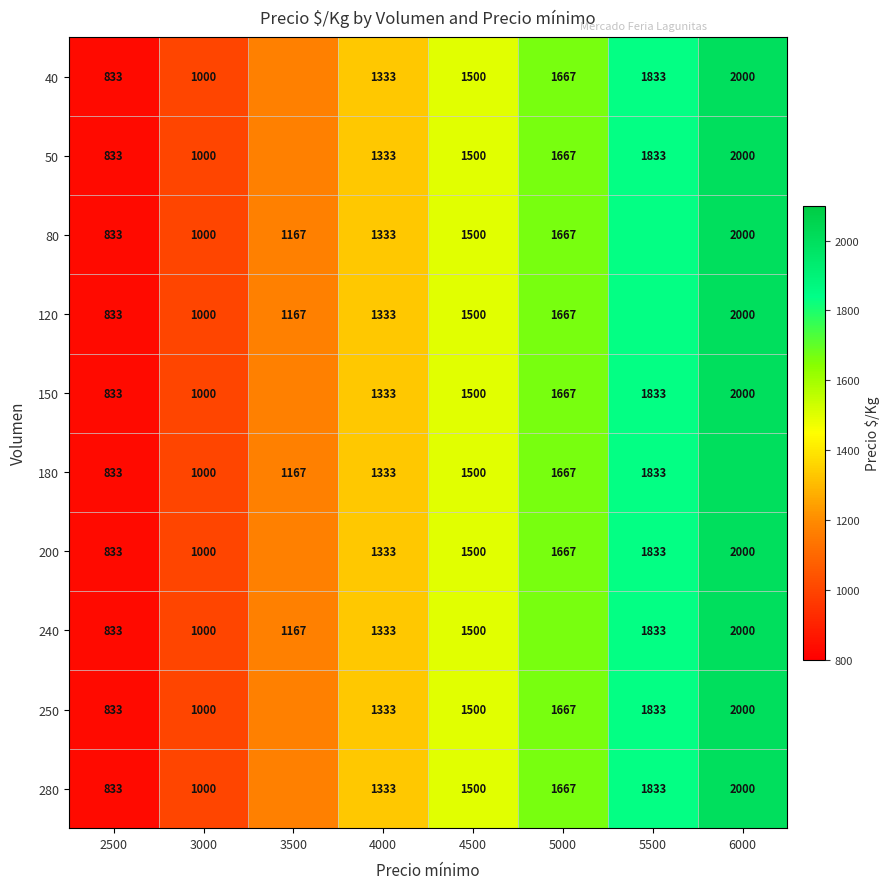

Is it true that 80 equals 833 at 2500?

True